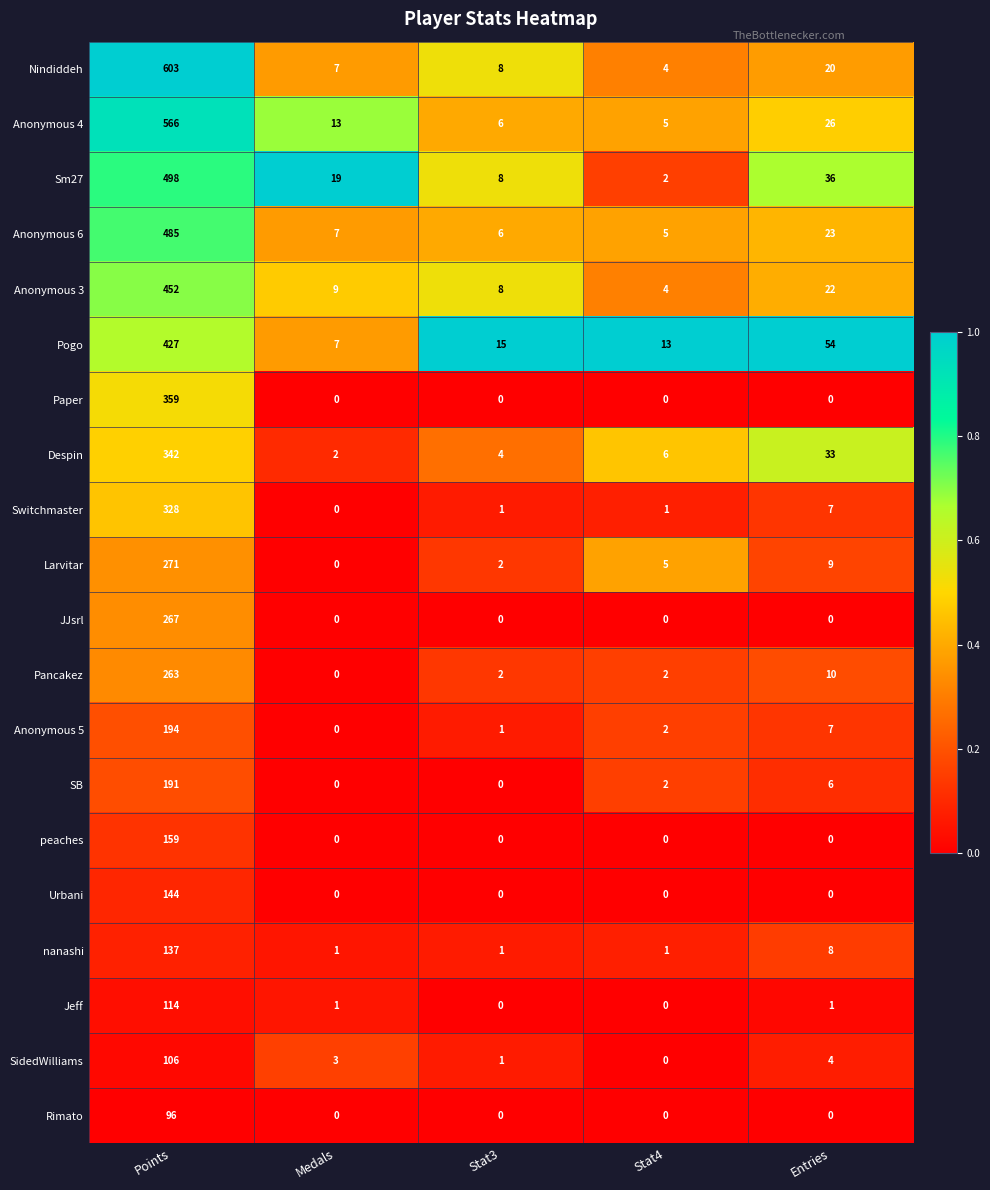

Which series has the widest spread of values?

Nindiddeh